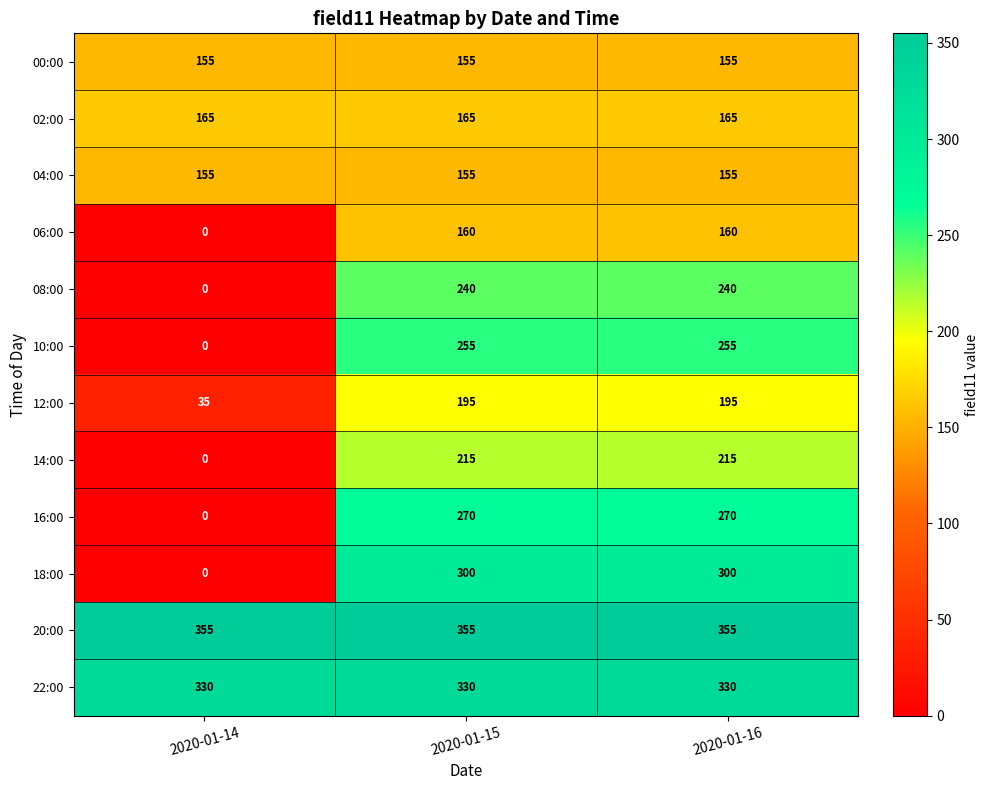

What is the greatest value displayed?

355